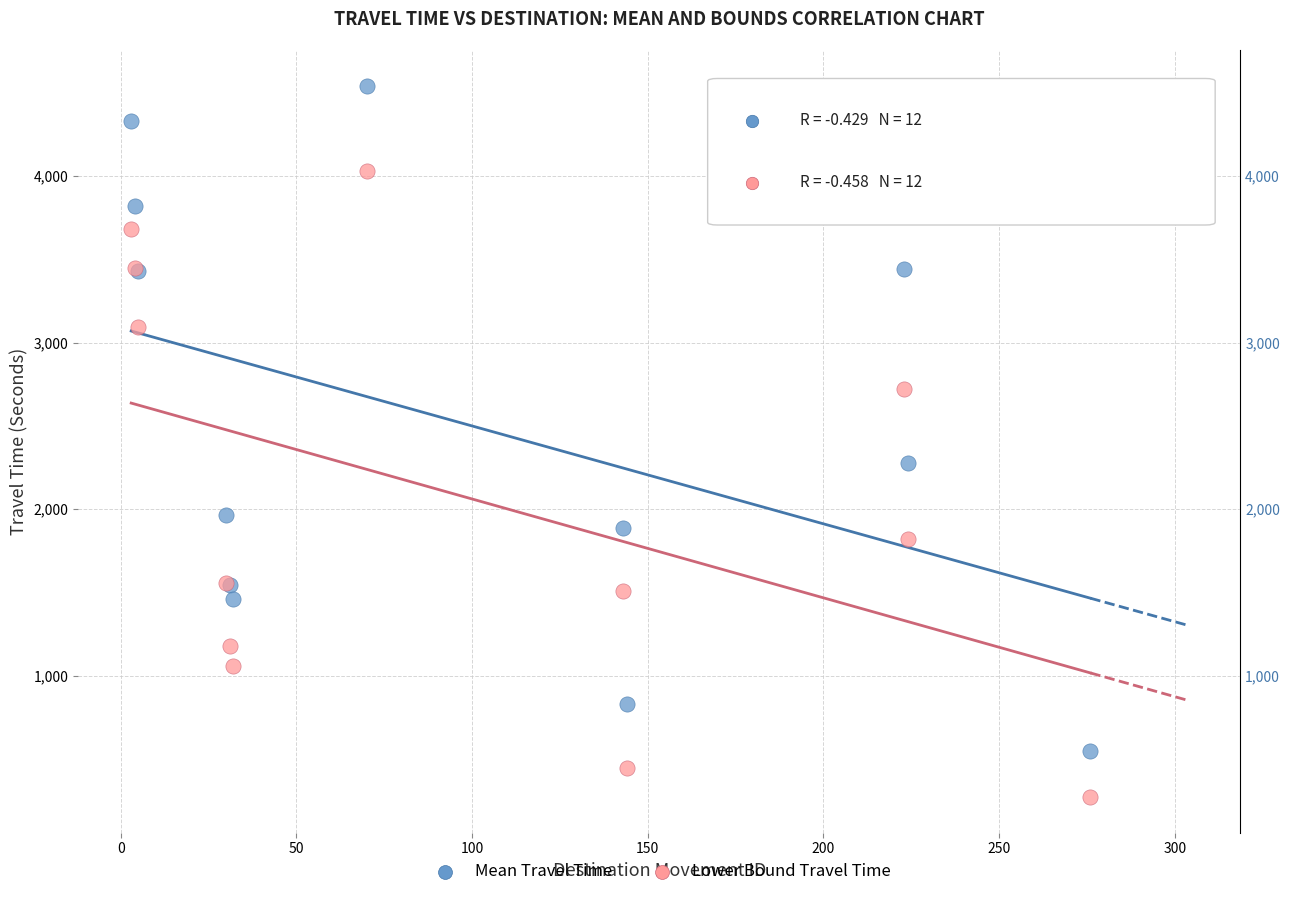

Across all series, what Y value is closest to 2407?

2278